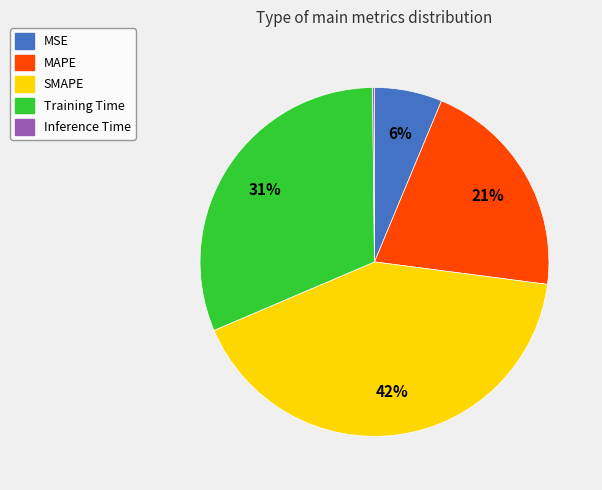

Is it true that MSE is 19% of the pie?

False